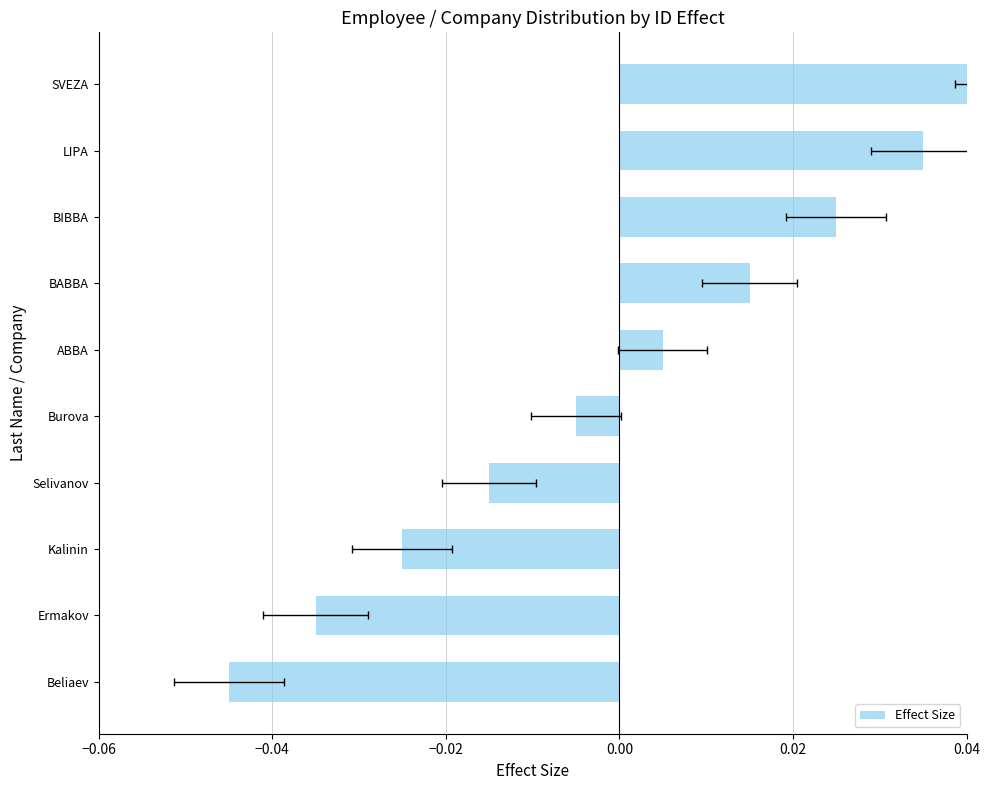

How many bars are there in total?

10